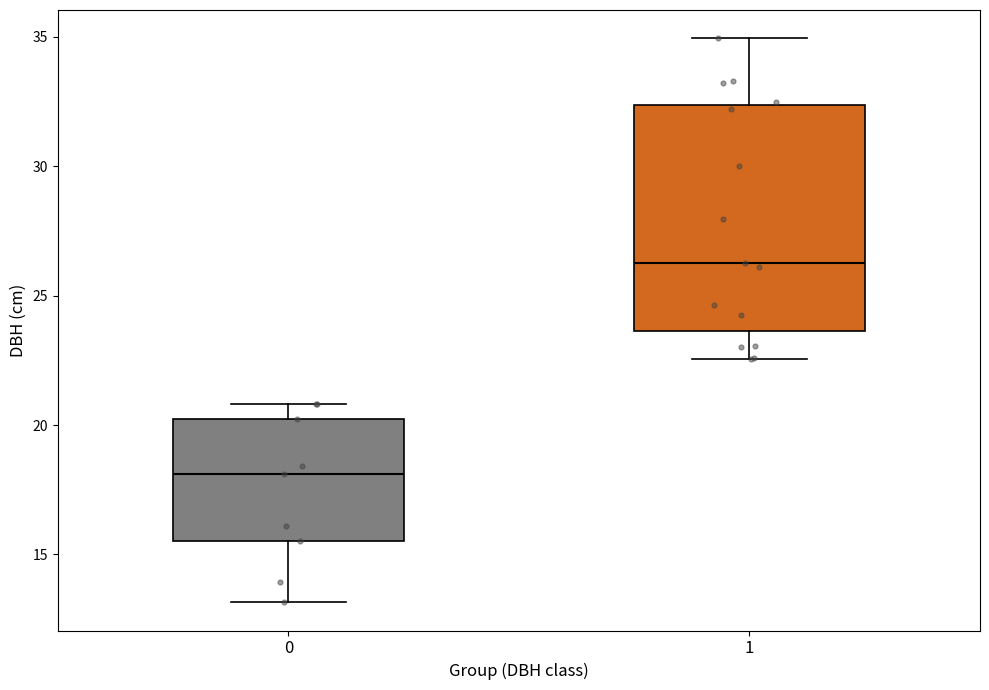

Where does the median line of the box at x = 0 sit on the y-axis? The values are not printed on the chart, so give them approximately, as read against the axis.

18.0